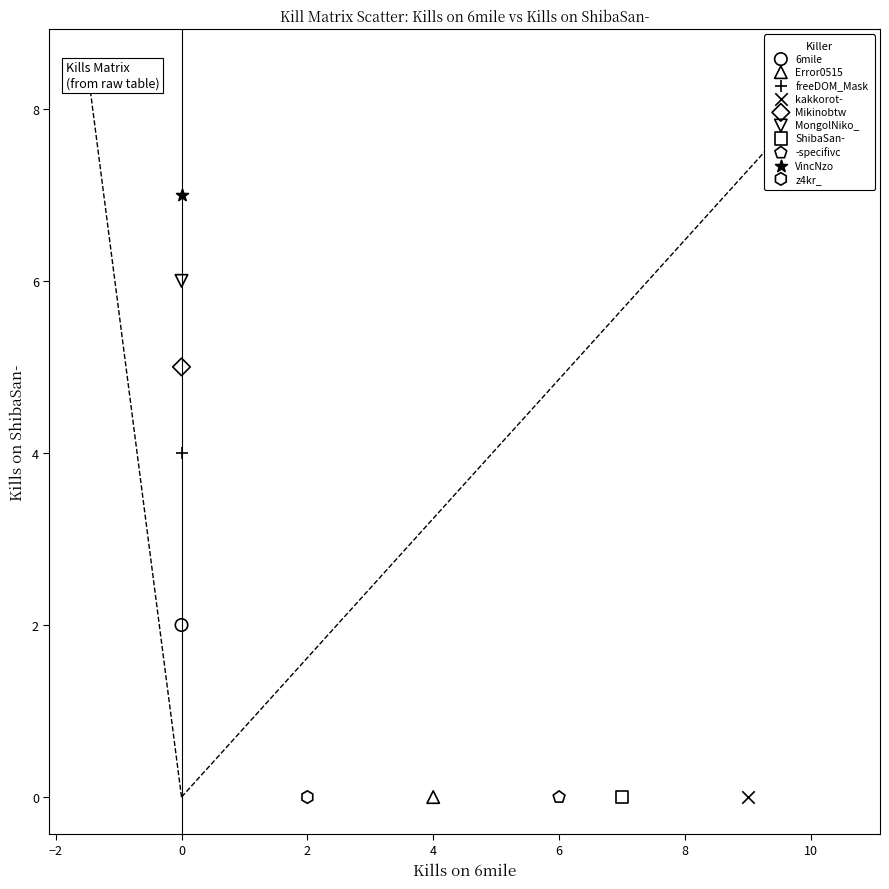

Which series contains the highest Y value?

VincNzo